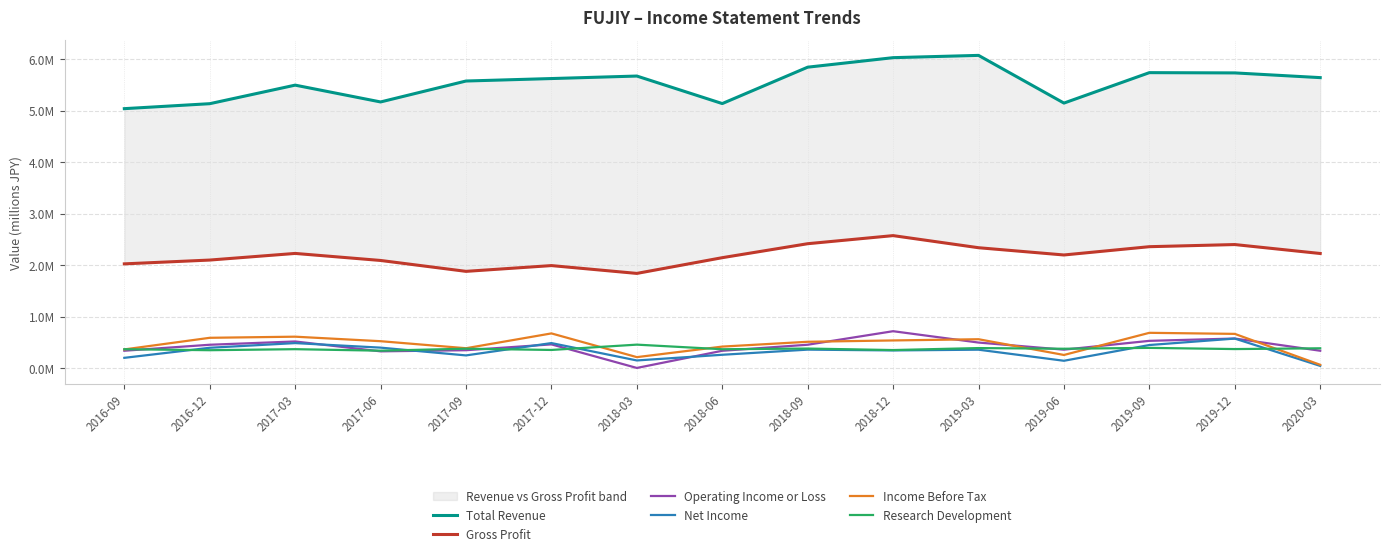

True or false: Operating Income or Loss has a value of 0.5 at 2019-03.

True